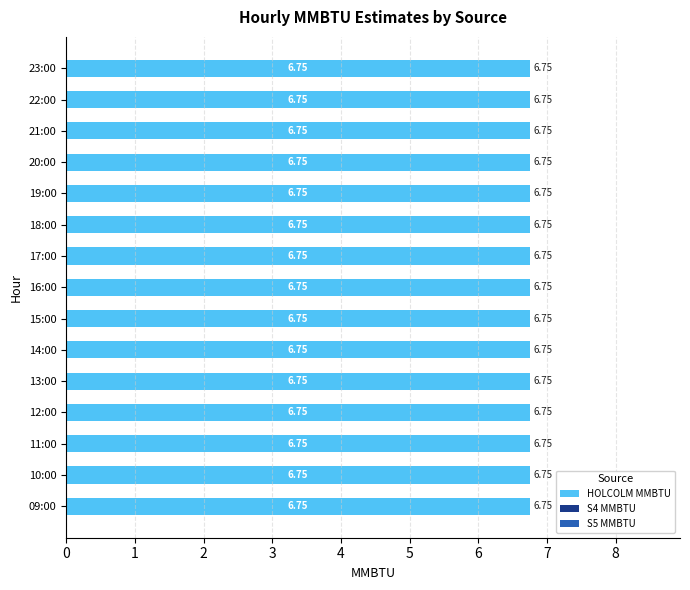

Which category has the lowest value across all series?

09:00